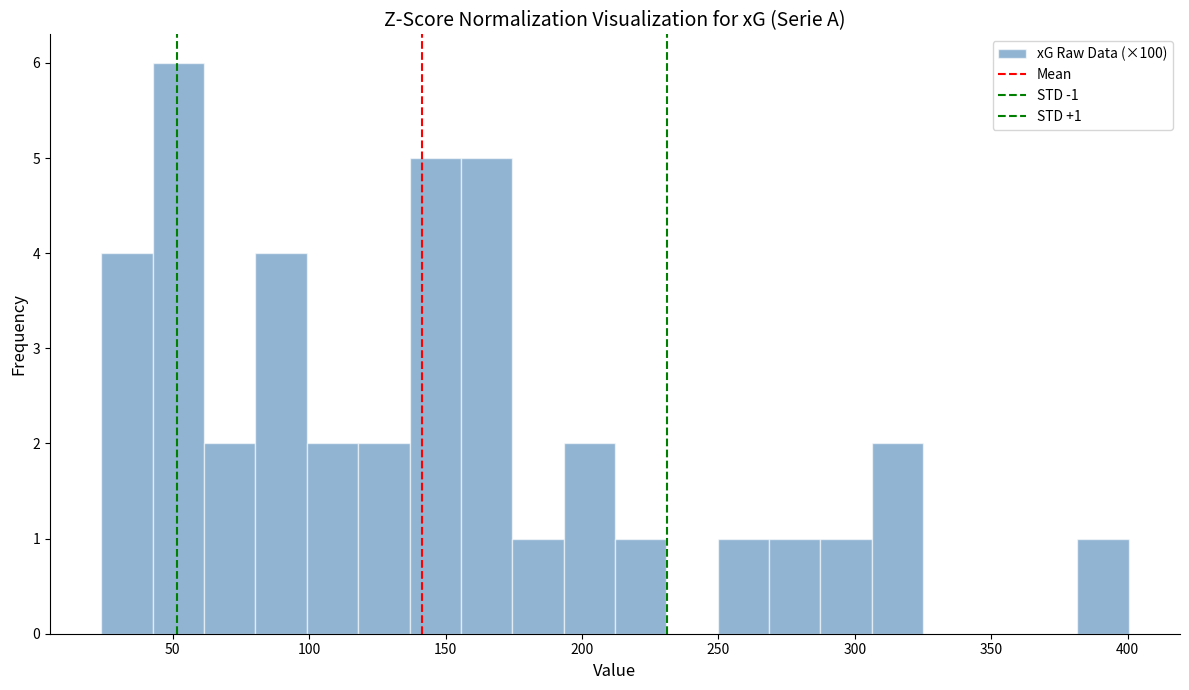

Around what value on the x-axis is the tallest bar? Give the approximate position of its centre, as read against the axis.

50